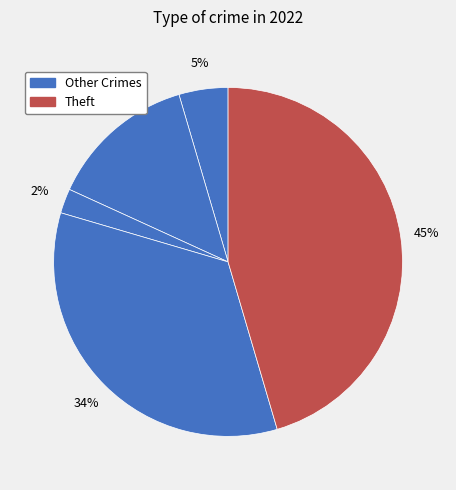

Count the number of slices in the pie.

5